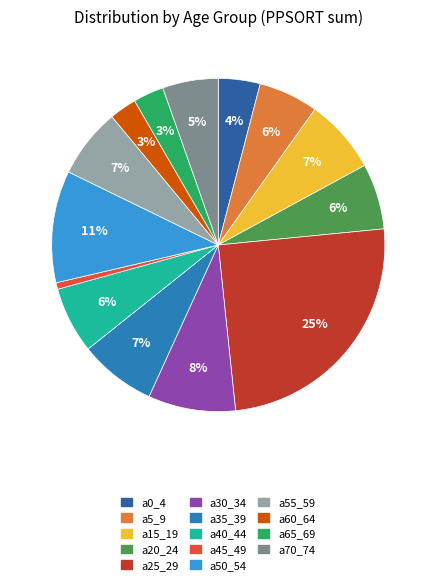

How many segments does this pie chart have?

14